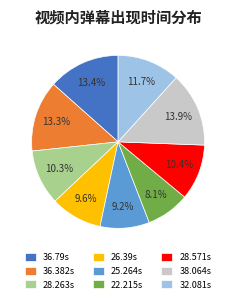

What is the ratio of the value at 36.382s to the value at 38.064s?

1.0